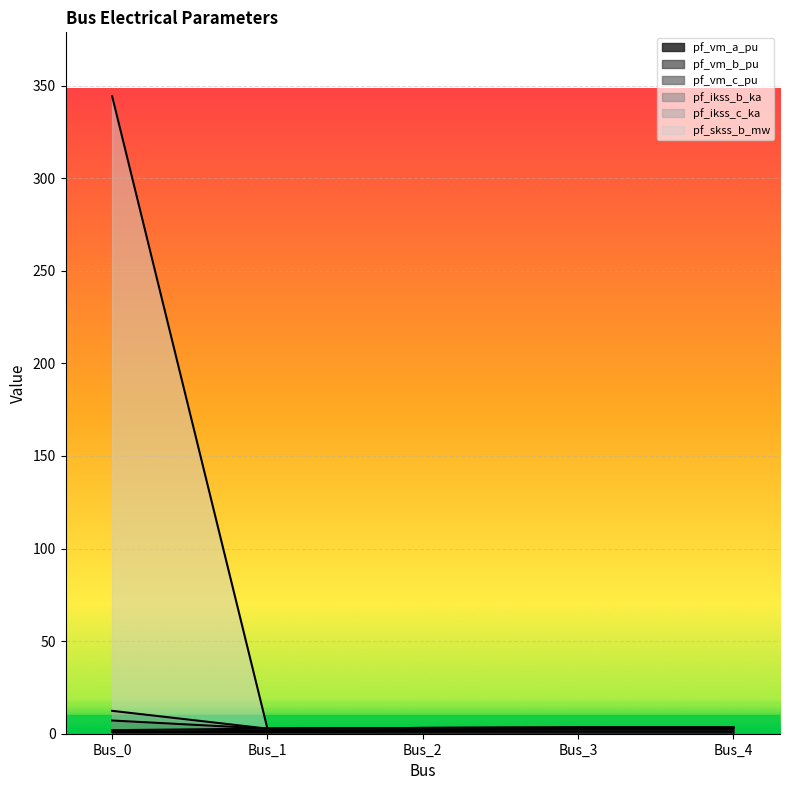

Does the chart display data point markers on the line(s)?

No